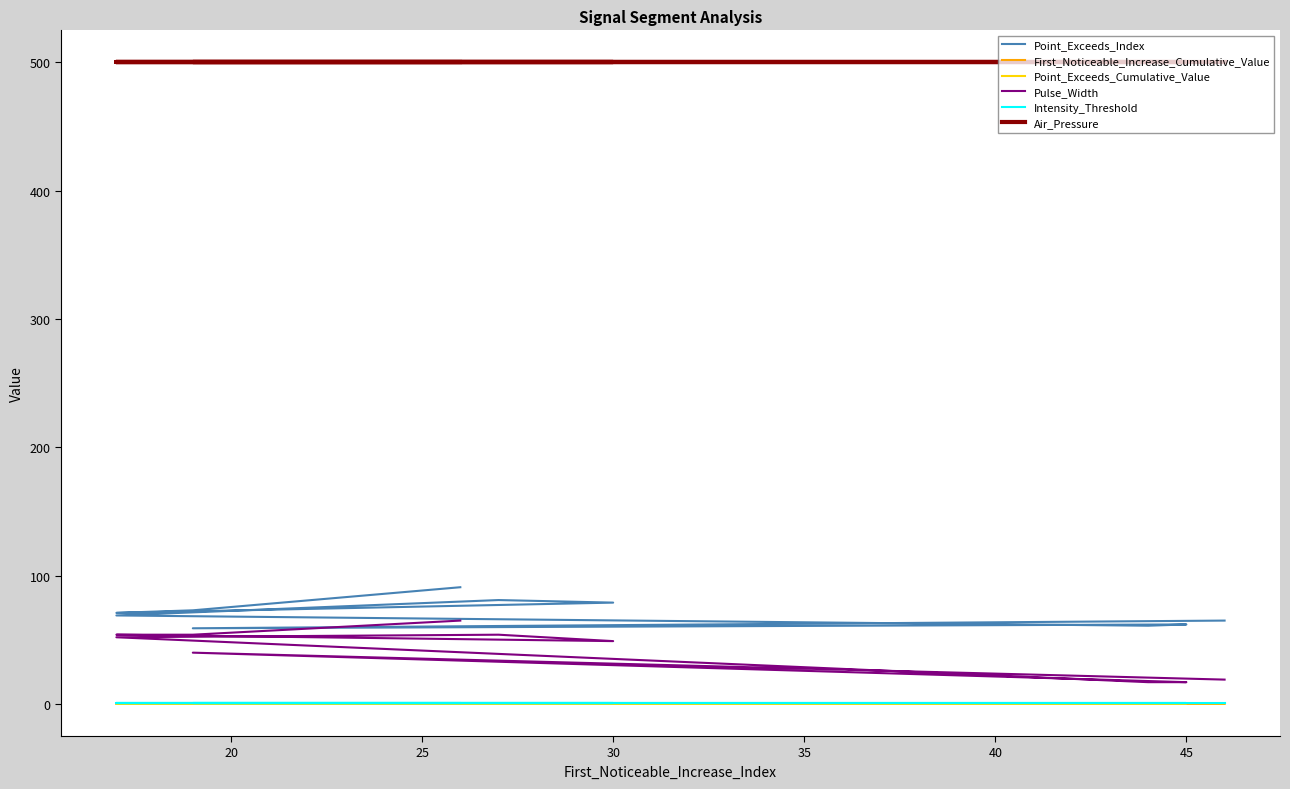

At how many categories does at least one series exceed 420?

10